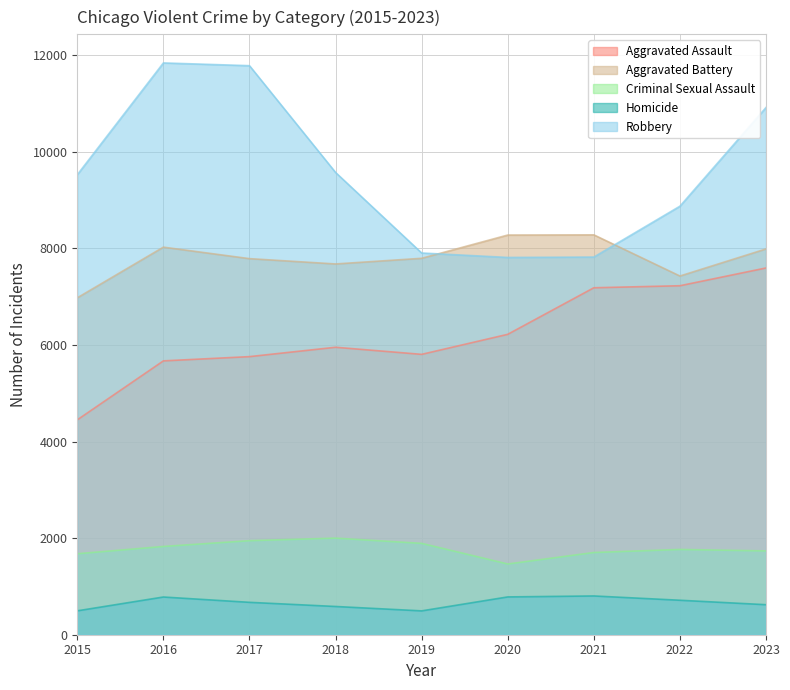

Where is the first local minimum for Aggravated Assault?

2019